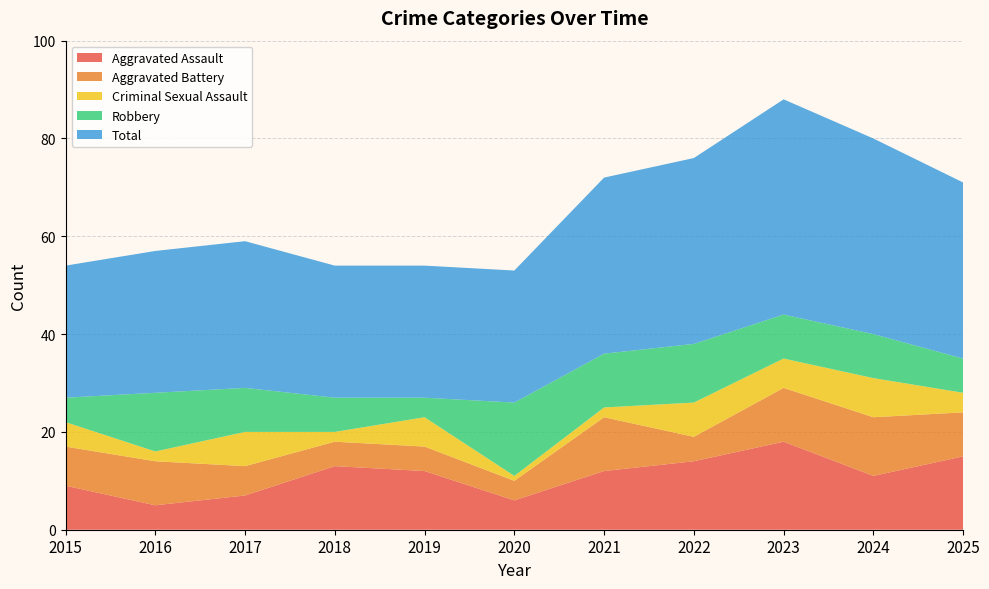

Reading left to right, what are all the values shown in this chart?

Aggravated Assault: 9	5	7	13	12	6	12	14	18	11	15
Aggravated Battery: 8	9	6	5	5	4	11	5	11	12	9
Criminal Sexual Assault: 5	2	7	2	6	1	2	7	6	8	4
Robbery: 5	12	9	7	4	15	11	12	9	9	7
Total: 27	29	30	27	27	27	36	38	44	40	36